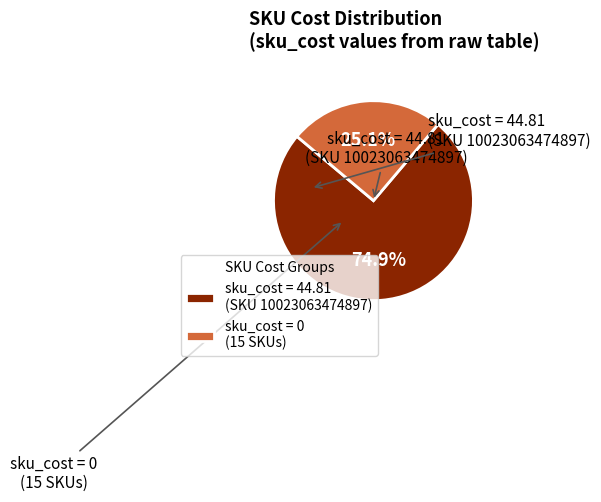

To the nearest percent, what is the difference between the largest and smallest slice percentages?

50%